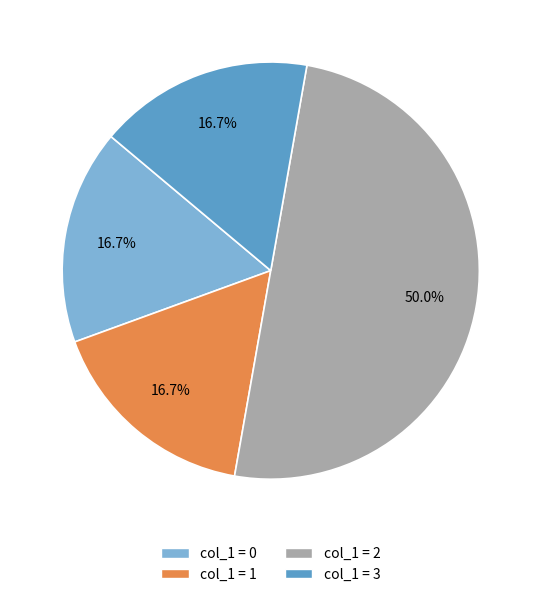

How many segments does this pie chart have?

4